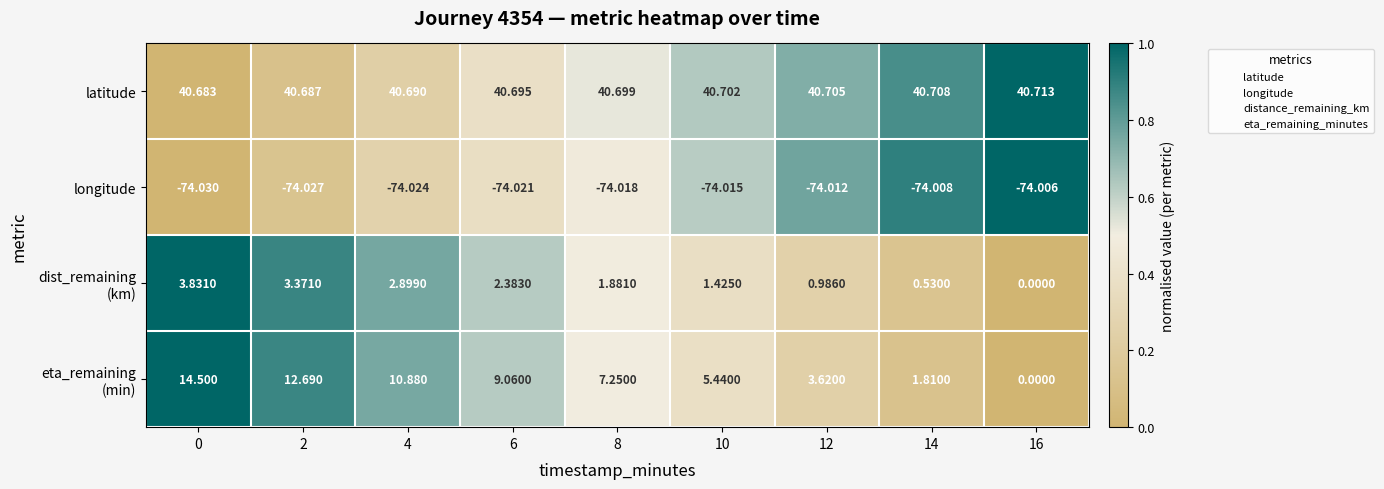

How many categories are shown in the chart?

9